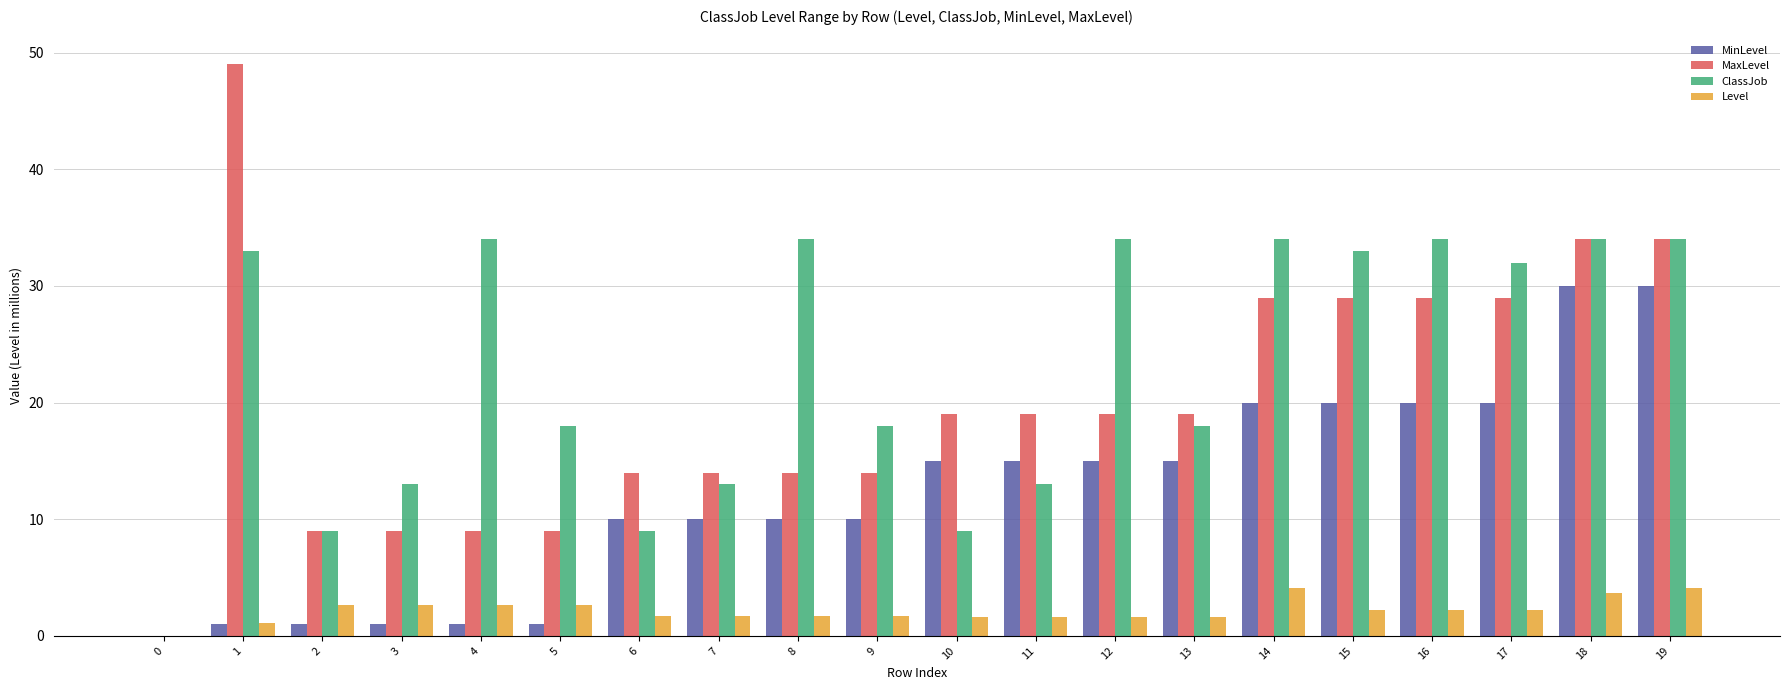

How many positive values does the Level series have?

19